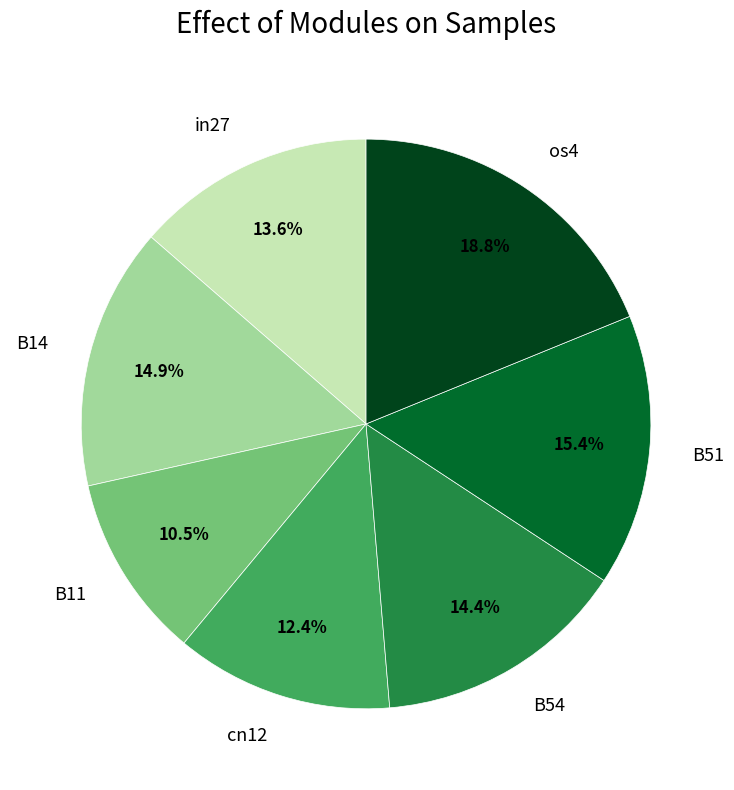

Between B54 and in27, which is larger?

B54